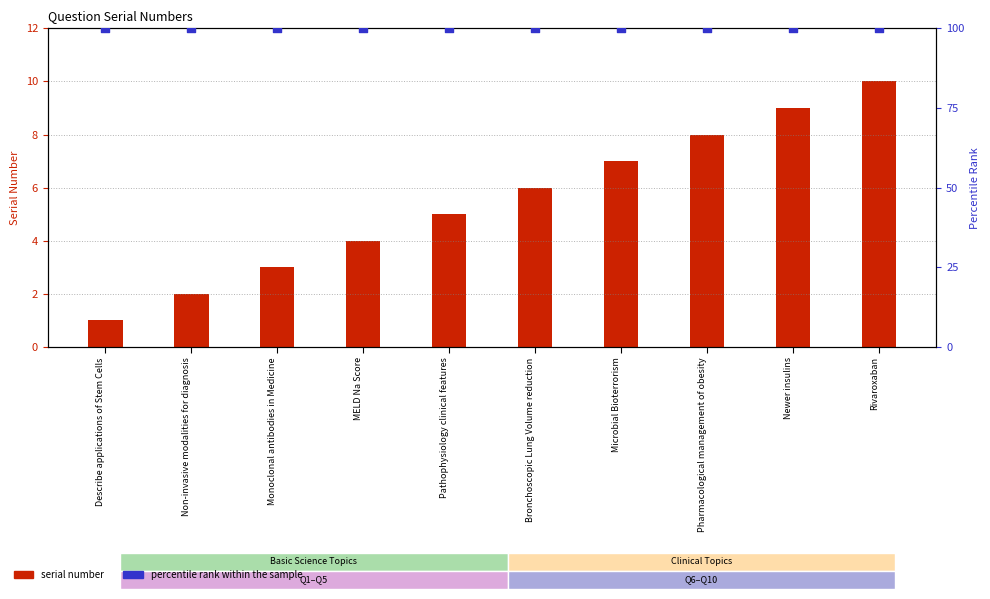

Which series reaches the minimum Y coordinate?

serial number